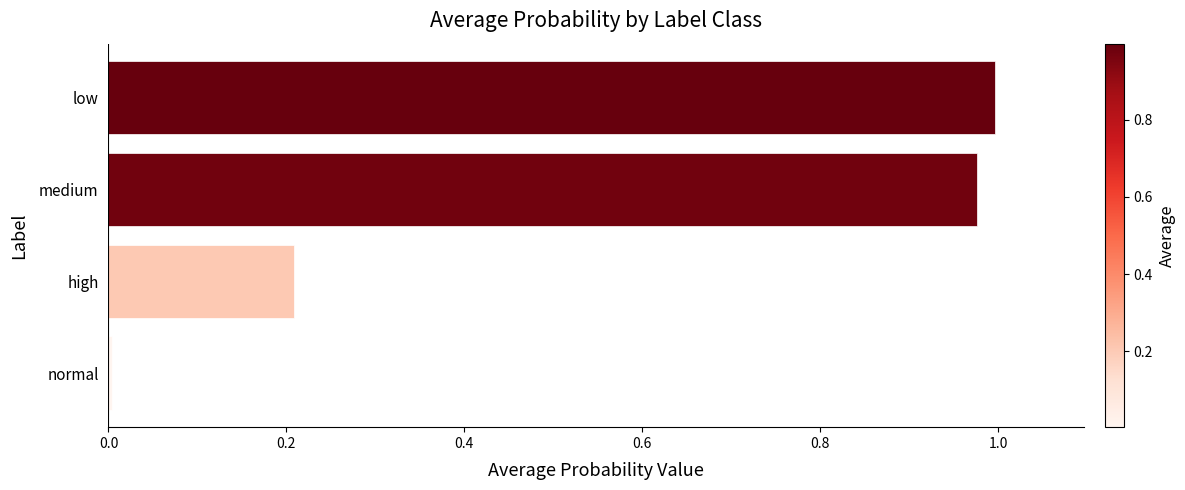

Which label corresponds to the smallest value in the chart?

normal